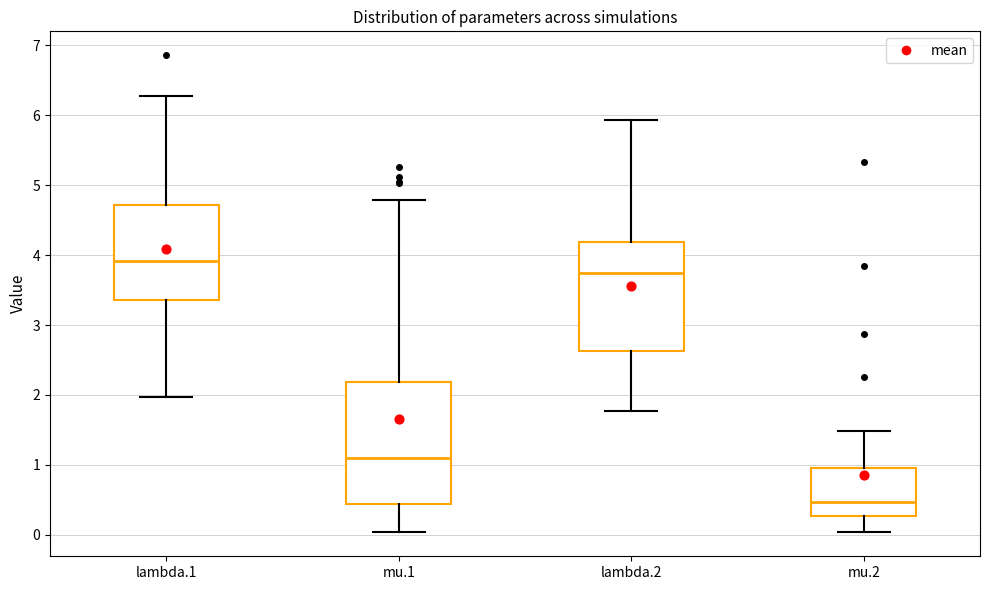

Reading left to right, transcribe this box plot: for each box, give where its median line is, the range the box spans, and where its two whiskers end, as read against the y-axis. The values are not printed on the chart, so give them approximately, as read against the axis.

lambda.1: median 3.9, box 3.4 to 4.7, whiskers 2.0 to 6.3
mu.1: median 1.1, box 0.4 to 2.2, whiskers 0.0 to 4.8
lambda.2: median 3.7, box 2.6 to 4.2, whiskers 1.8 to 5.9
mu.2: median 0.5, box 0.3 to 0.9, whiskers 0.0 to 1.5